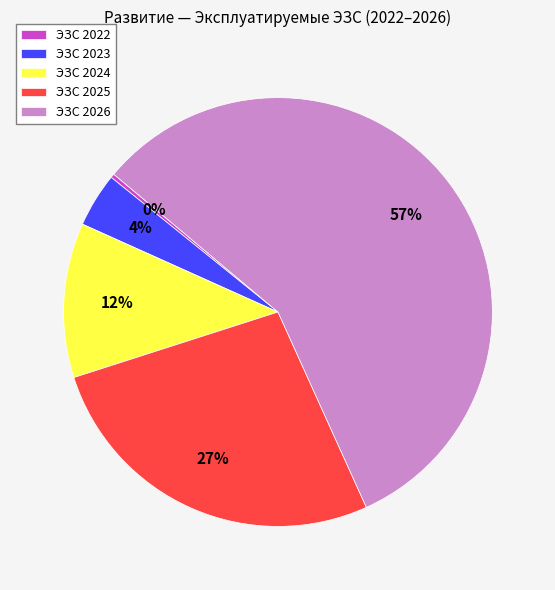

Which category has the biggest portion of the pie?

ЭЗС 2026